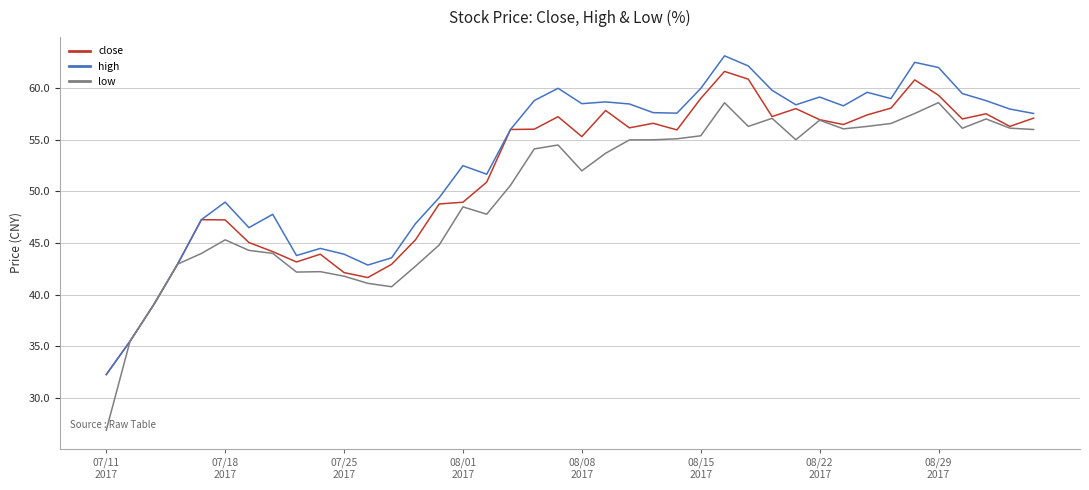

Which series has the largest range (max minus min)?

low